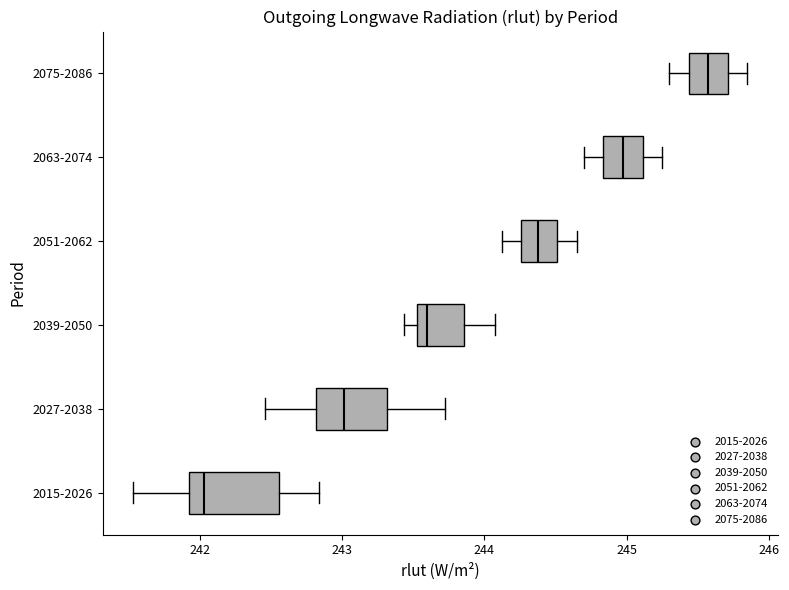

Which box's median line is the furthest to the left?

2015-2026